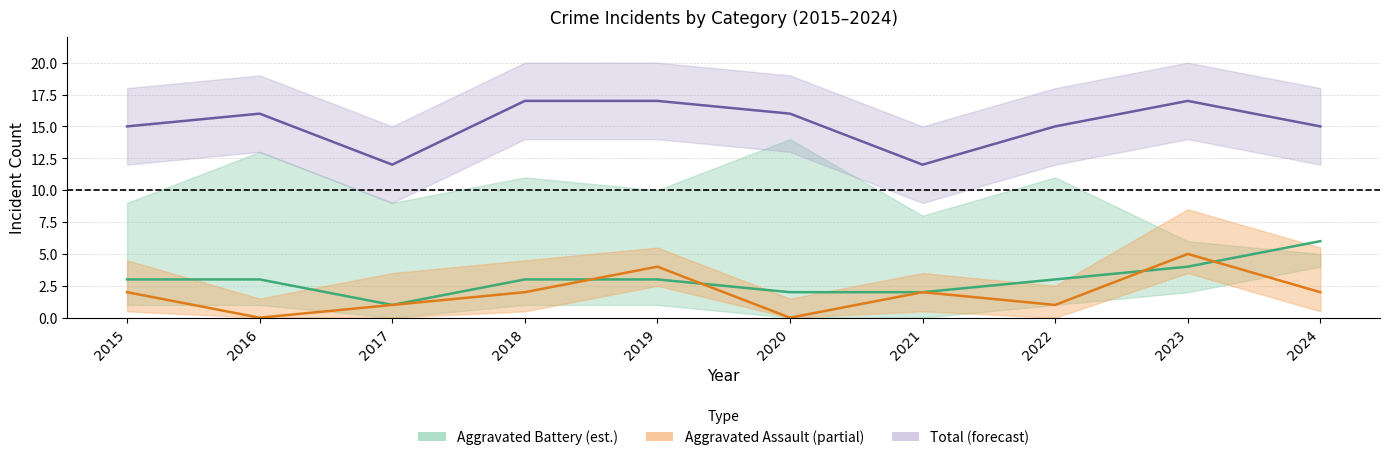

Between 2017 and 2019, which is larger?

2019